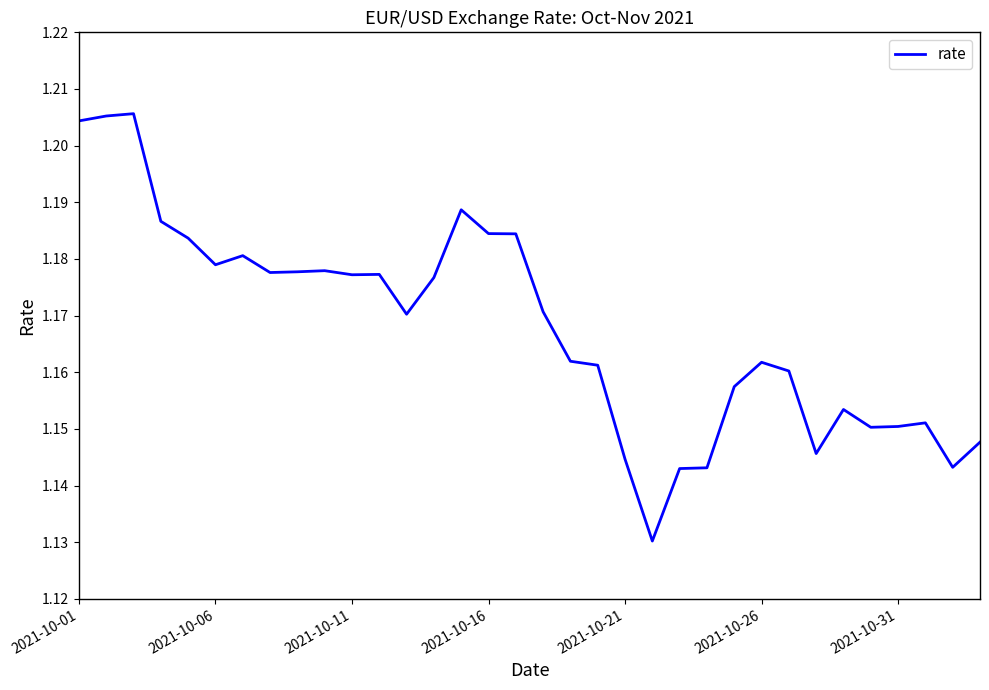

The value at 2021-10-11 is 0.3. True or false?

False